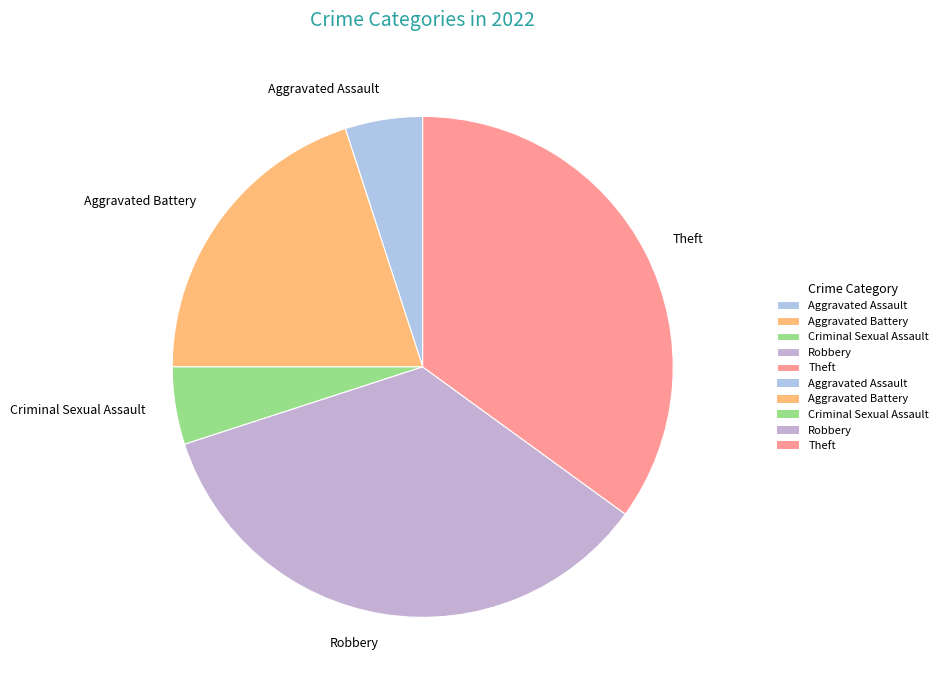

What is the ratio of the value at Theft to the value at Criminal Sexual Assault?

7.0